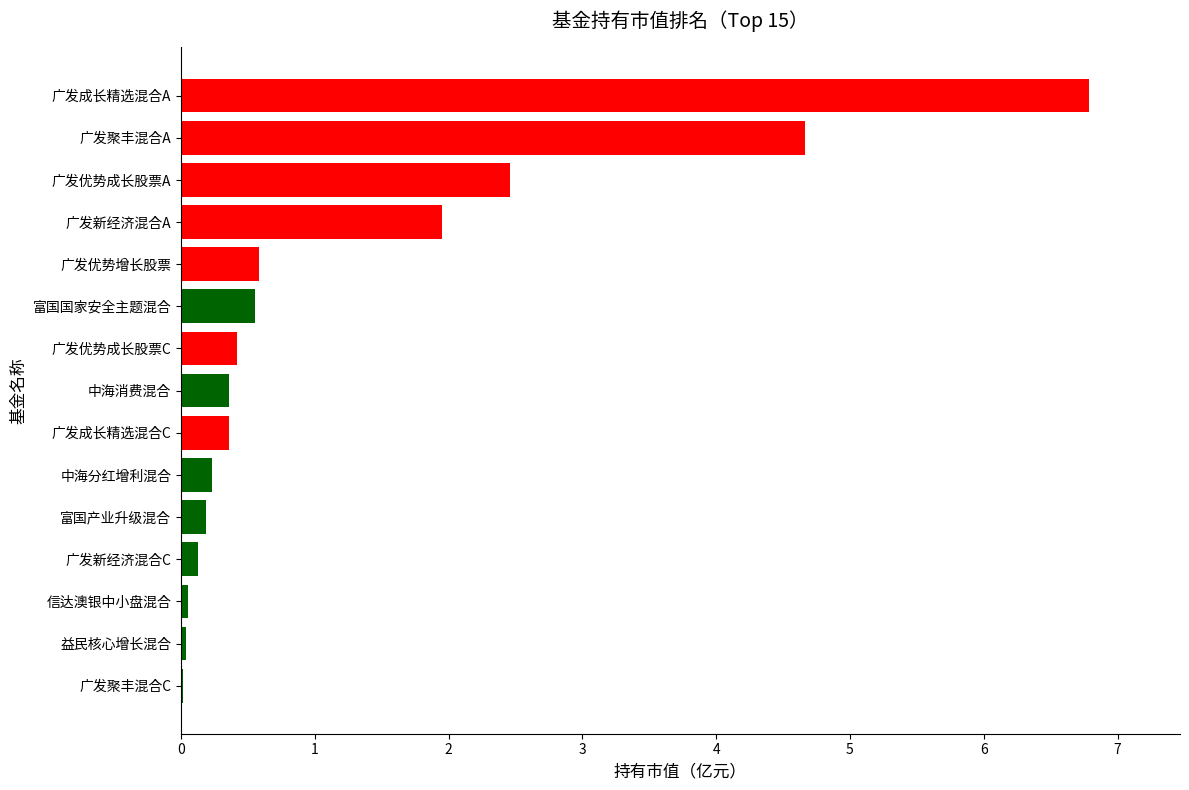

What is the change in value from 广发成长精选混合C to 广发成长精选混合A?

+6.4